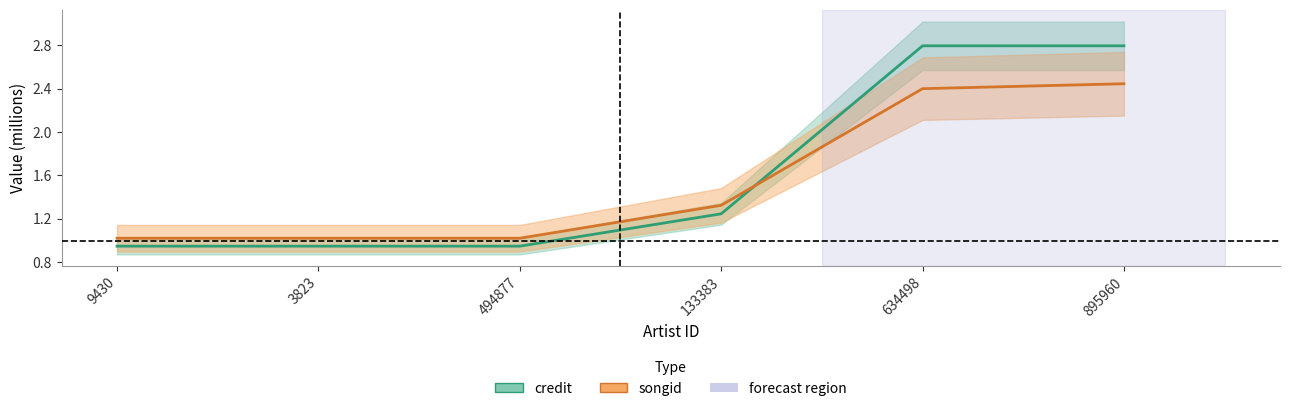

What is the difference between the second highest and minimum values in the songid series?

1.4